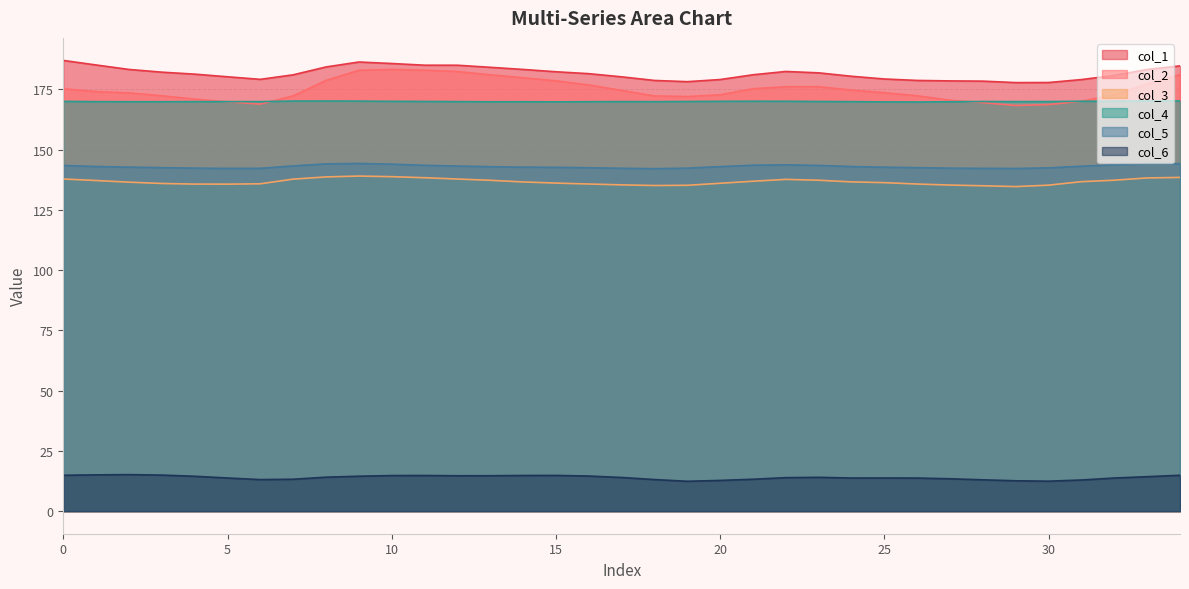

How many data points does each series have?

35